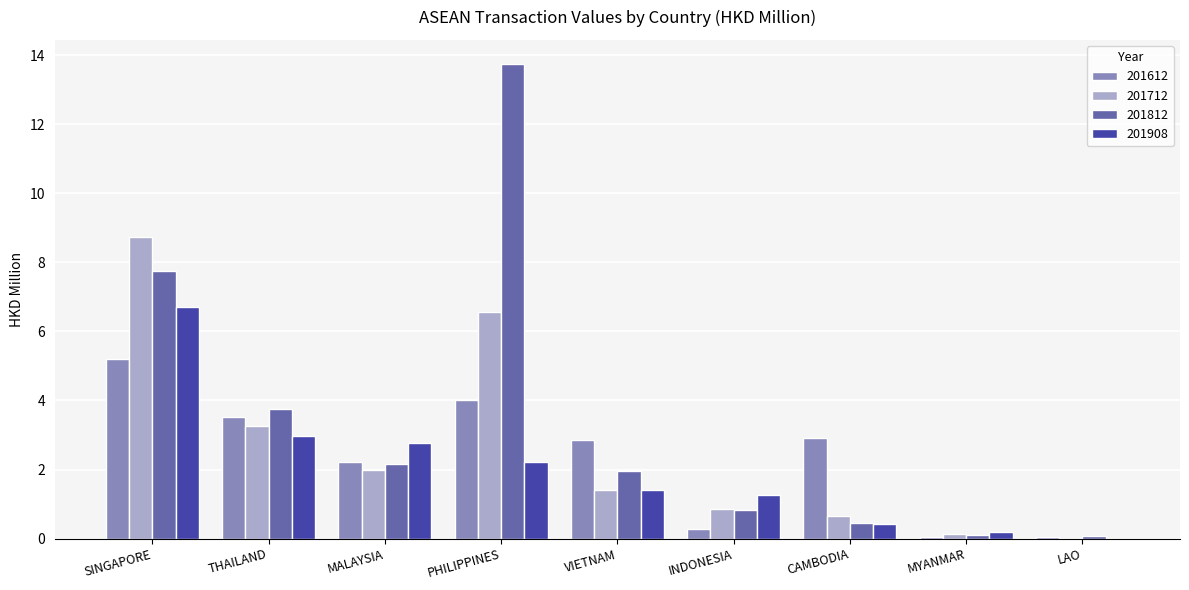

How many values in the 201908 series exceed 1?

6